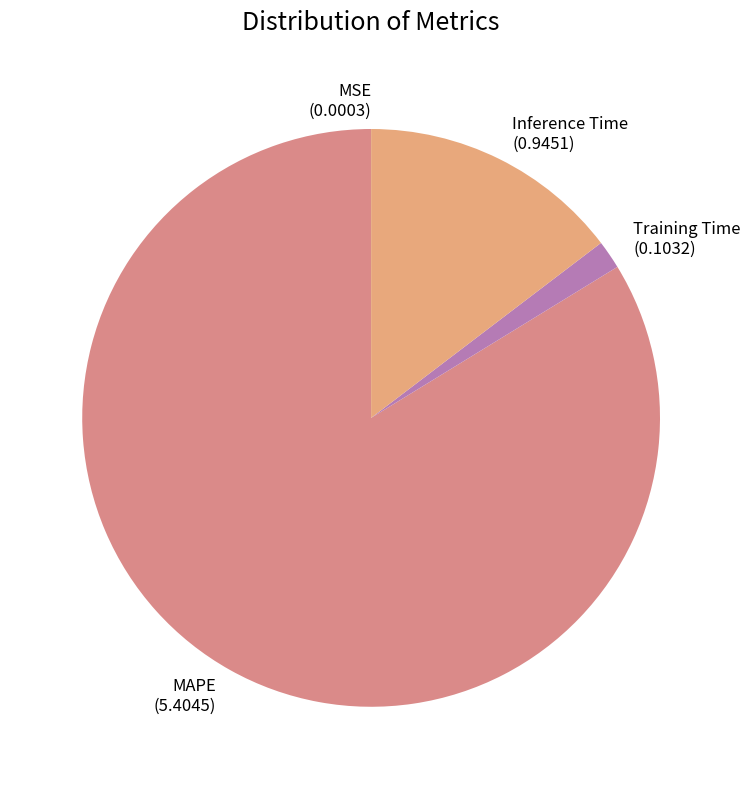

What is the largest slice in the pie chart?

MAPE